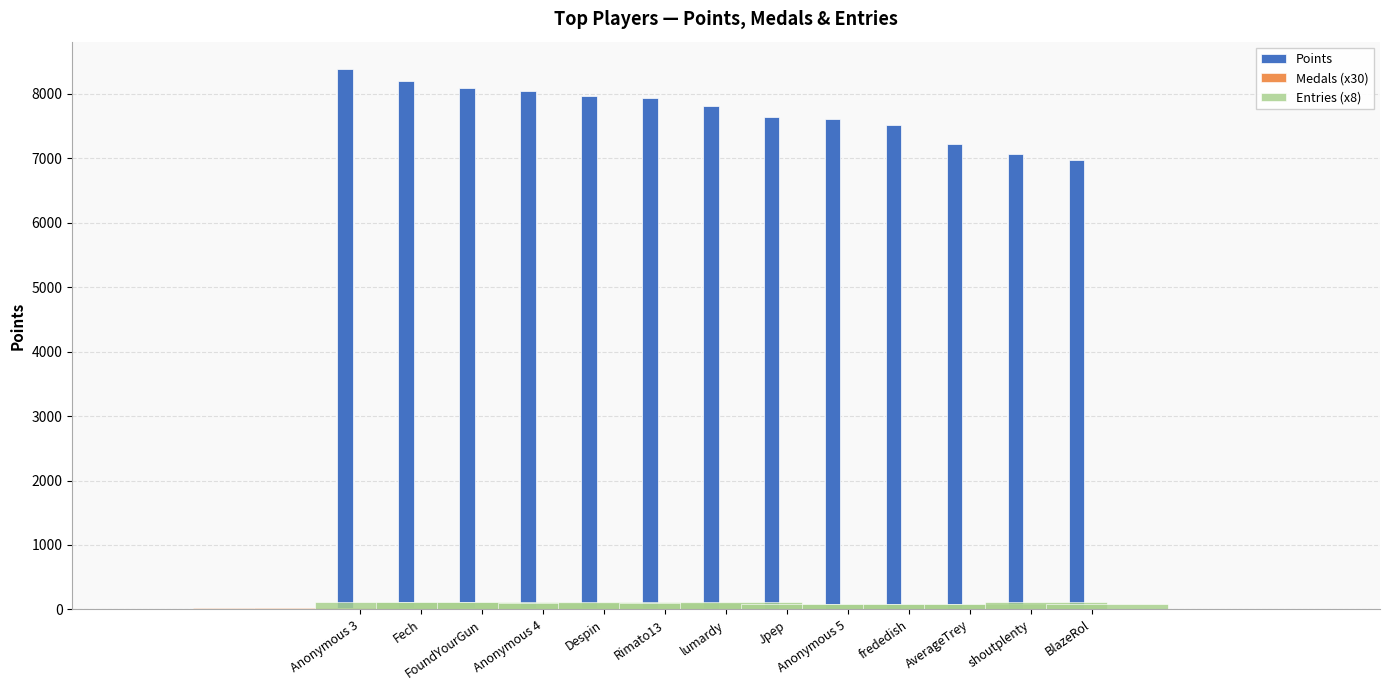

How many data points in Entries (x8) are above 104?

6